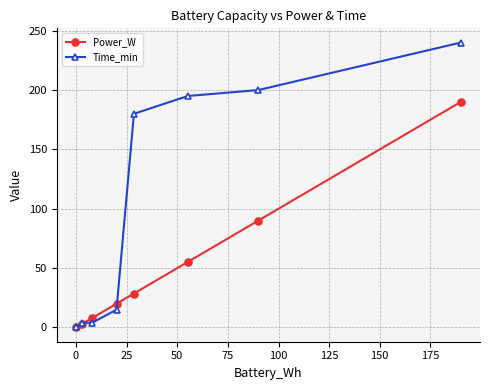

At how many categories does at least one series exceed 115?

4